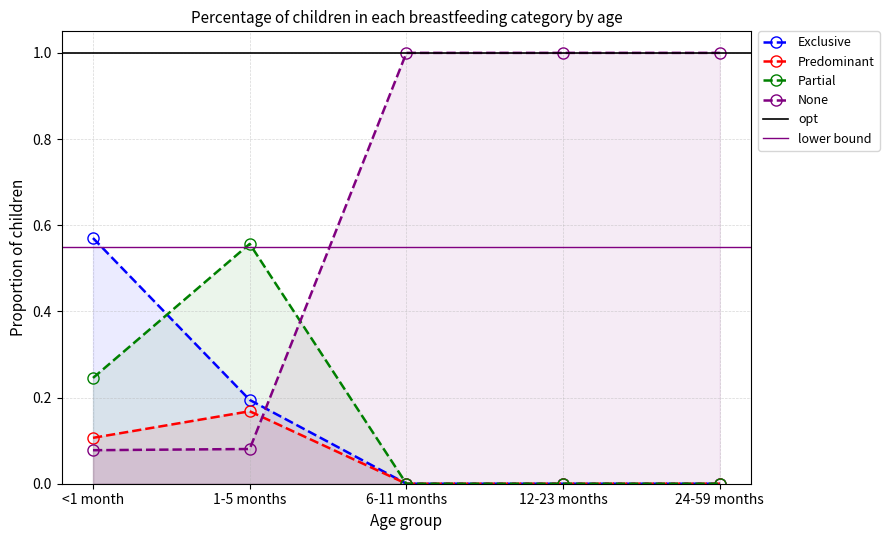

True or false: Predominant has a value of 0.0 at 6-11 months.

True